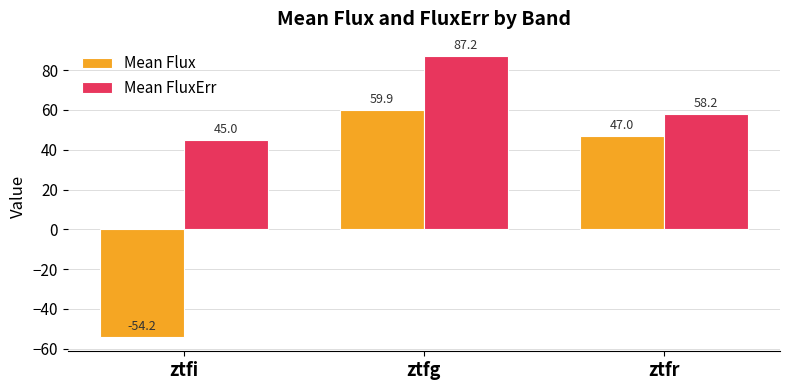

What is the smallest value displayed?

-54.2